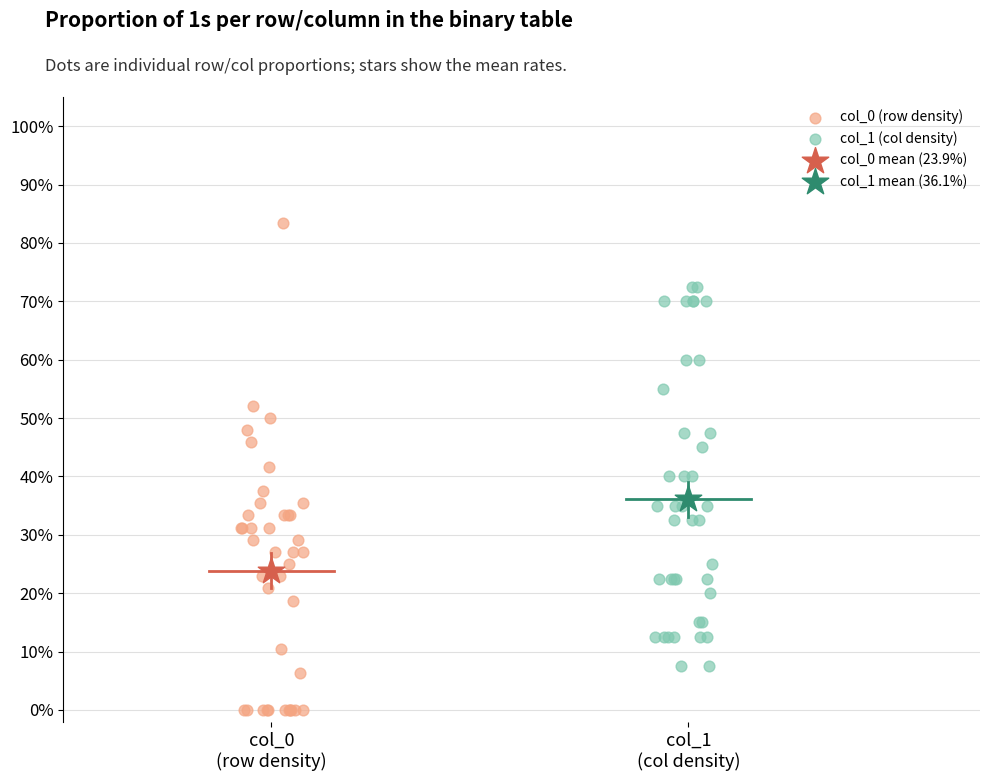

What are all the series names shown in the legend?

col_0 (row density), col_1 (col density), col_0 mean (23.9%), col_1 mean (36.1%)